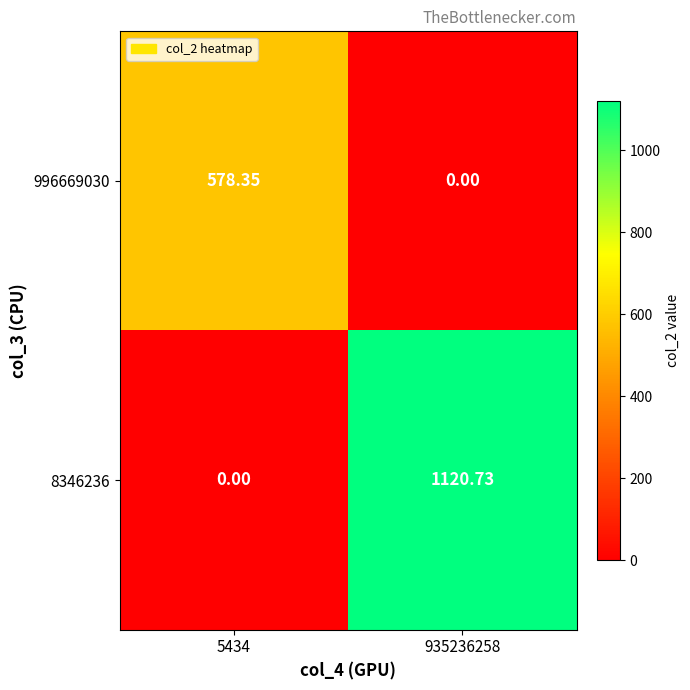

Count the number of categories in the chart.

2